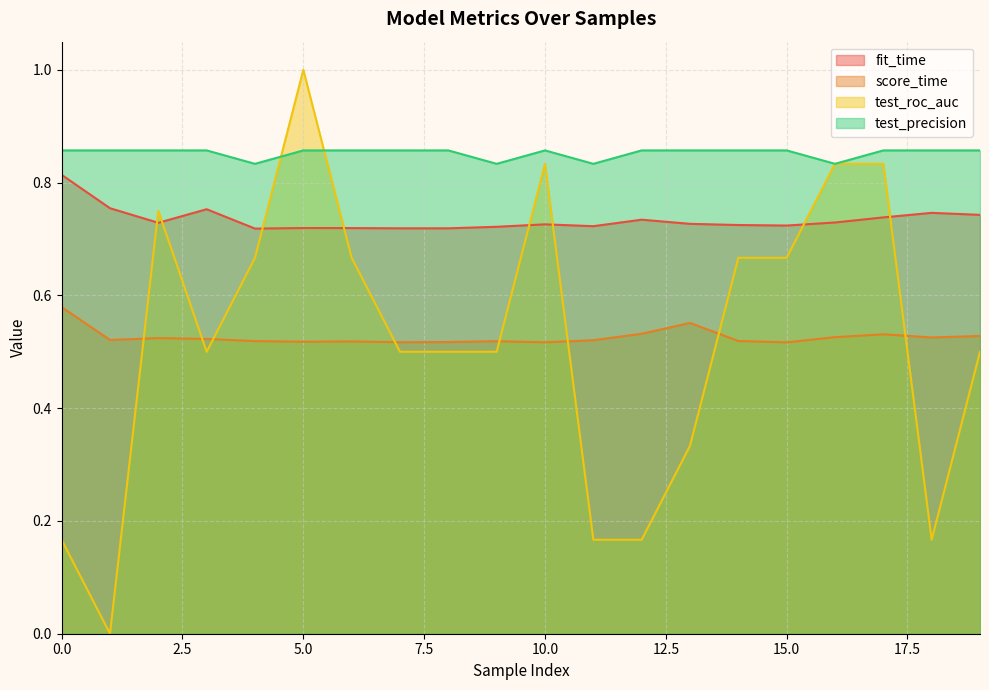

Reading right to left, transcribe all the data shown in this chart.

fit_time: 0.7	0.7	0.7	0.7	0.7	0.7	0.7	0.7	0.7	0.7	0.7	0.7	0.7	0.7	0.7	0.7	0.8	0.7	0.8	0.8
score_time: 0.5	0.5	0.5	0.5	0.5	0.5	0.6	0.5	0.5	0.5	0.5	0.5	0.5	0.5	0.5	0.5	0.5	0.5	0.5	0.6
test_roc_auc: 0.5	0.2	0.8	0.8	0.7	0.7	0.3	0.2	0.2	0.8	0.5	0.5	0.5	0.7	1.0	0.7	0.5	0.8	0.0	0.2
test_precision: 0.9	0.9	0.9	0.8	0.9	0.9	0.9	0.9	0.8	0.9	0.8	0.9	0.9	0.9	0.9	0.8	0.9	0.9	0.9	0.9